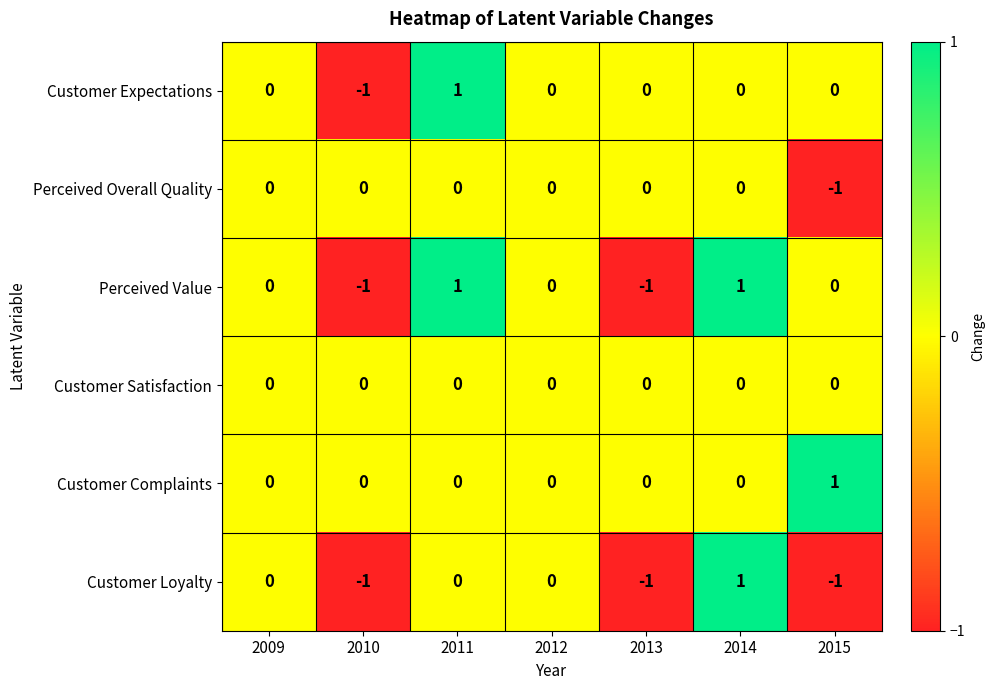

True or false: Customer Loyalty has a value of 0 at 2014.

False